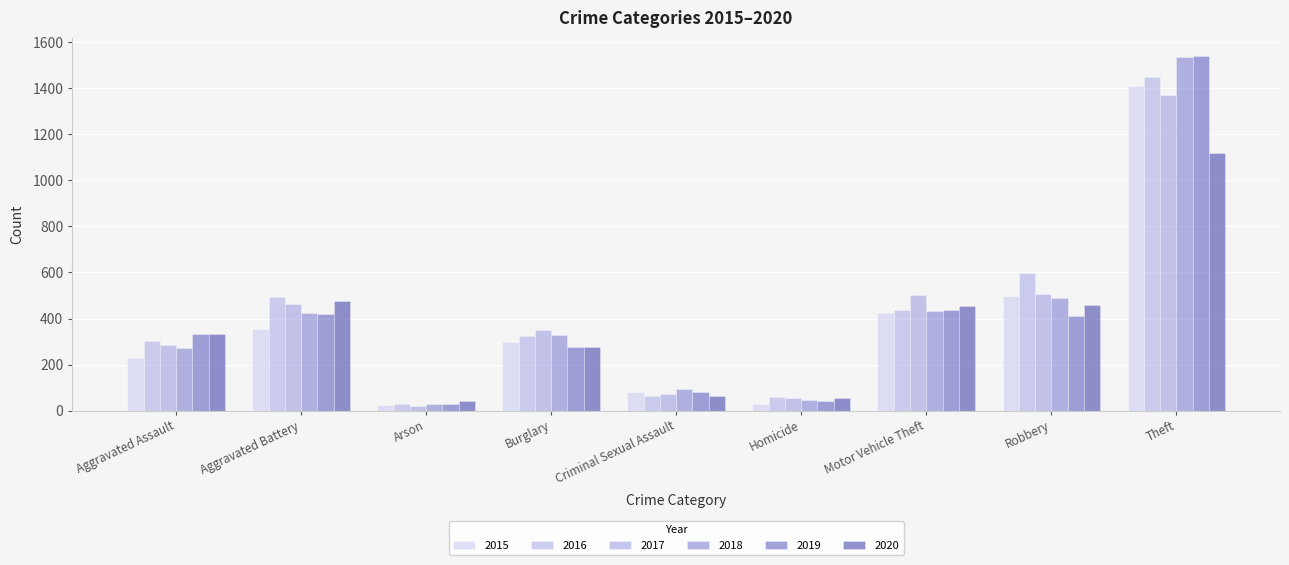

How many distinct data groups are displayed?

6